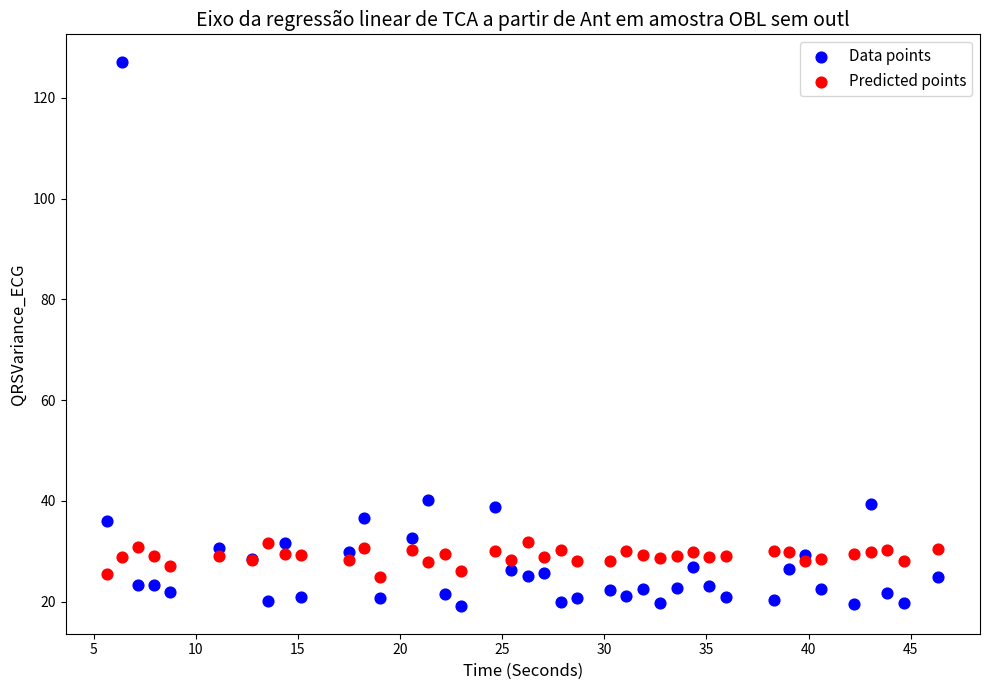

What are all the series names shown in the legend?

Data points, Predicted points